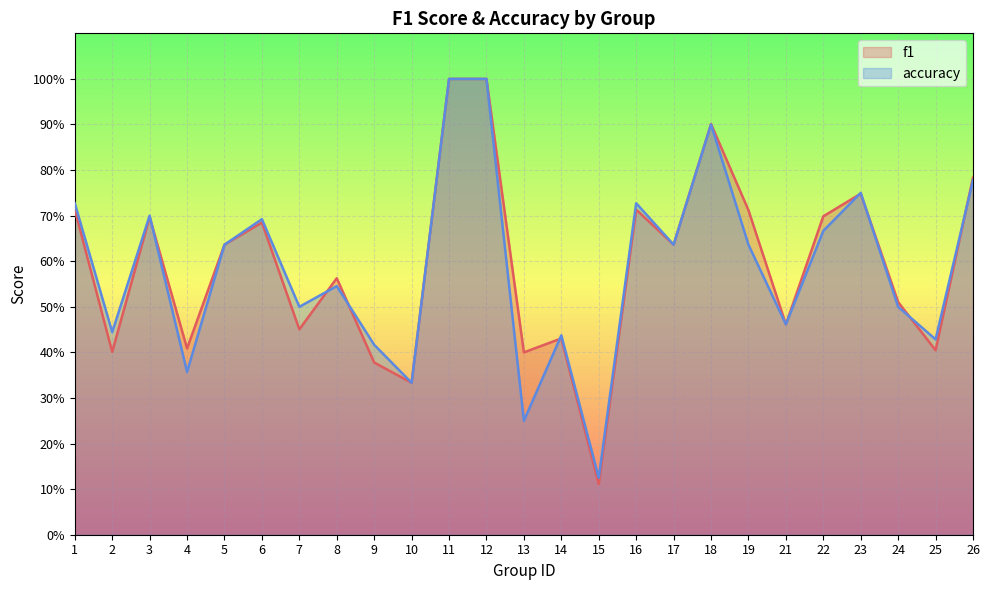

What is the total value across all series at 4?

0.8